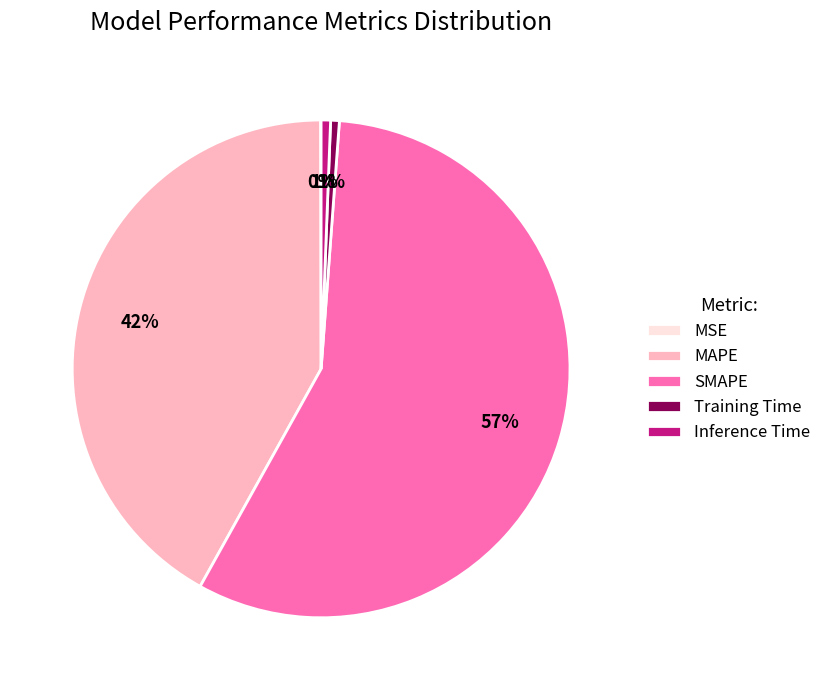

Which has a higher value, SMAPE or Training Time?

SMAPE